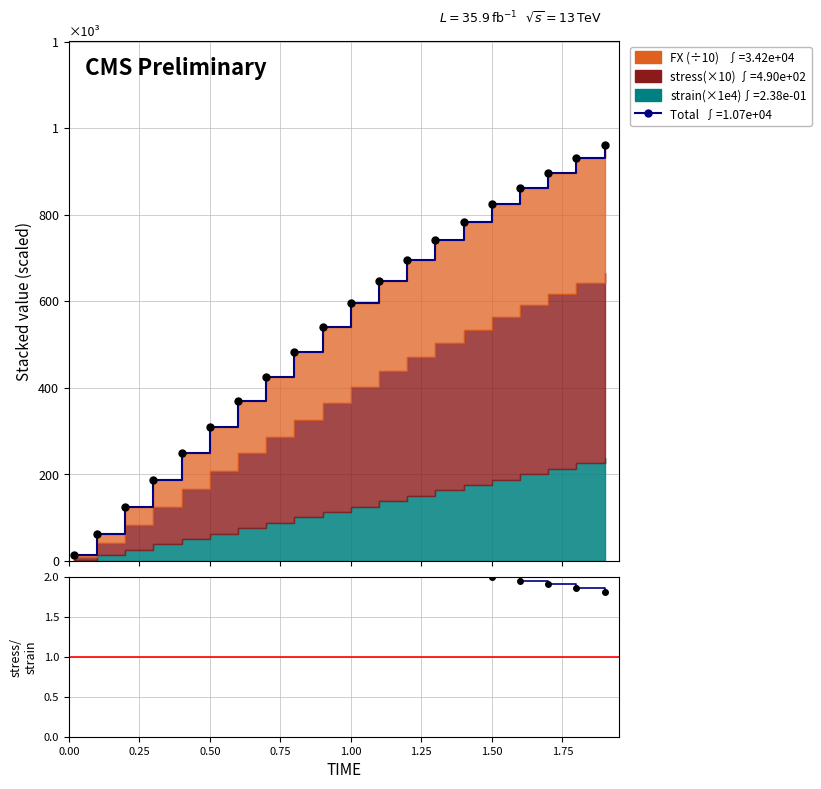

True or false: Total and stress/strain ratio intersect in this chart.

False